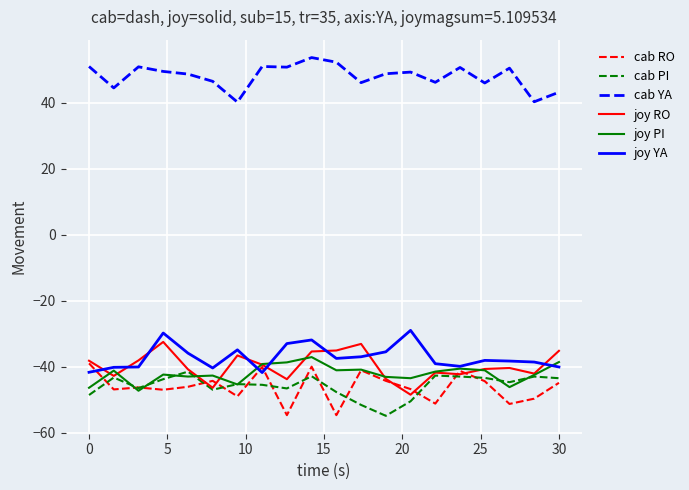

True or false: cab YA and joy PI cross at least once.

False